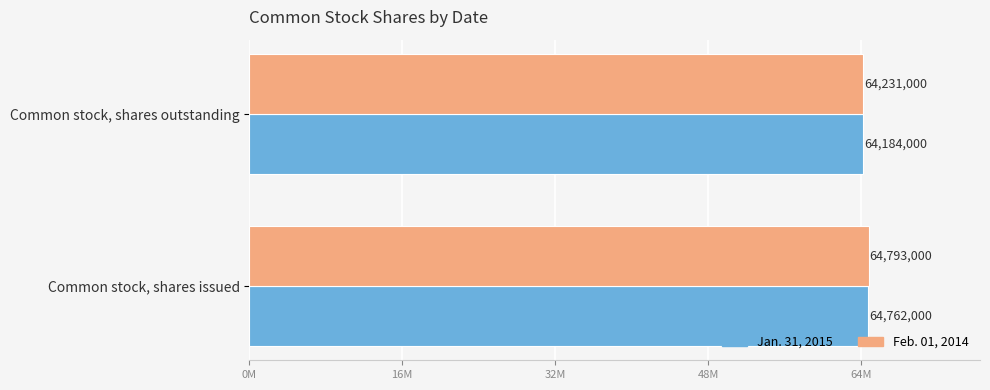

What are all the series names shown in the legend?

Jan. 31, 2015, Feb. 01, 2014